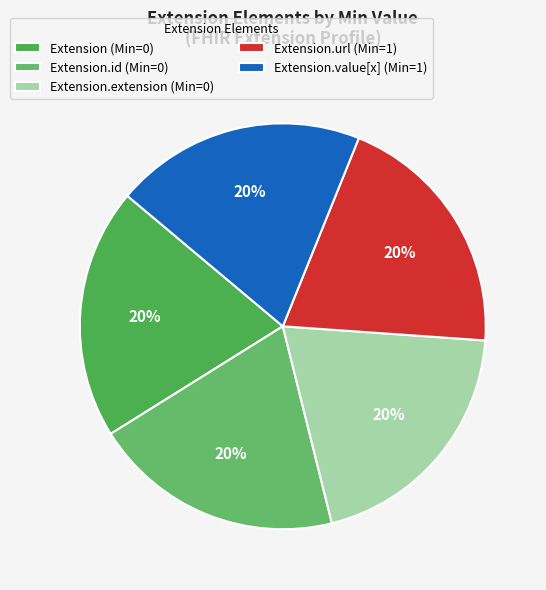

Is there a majority slice in this chart?

No